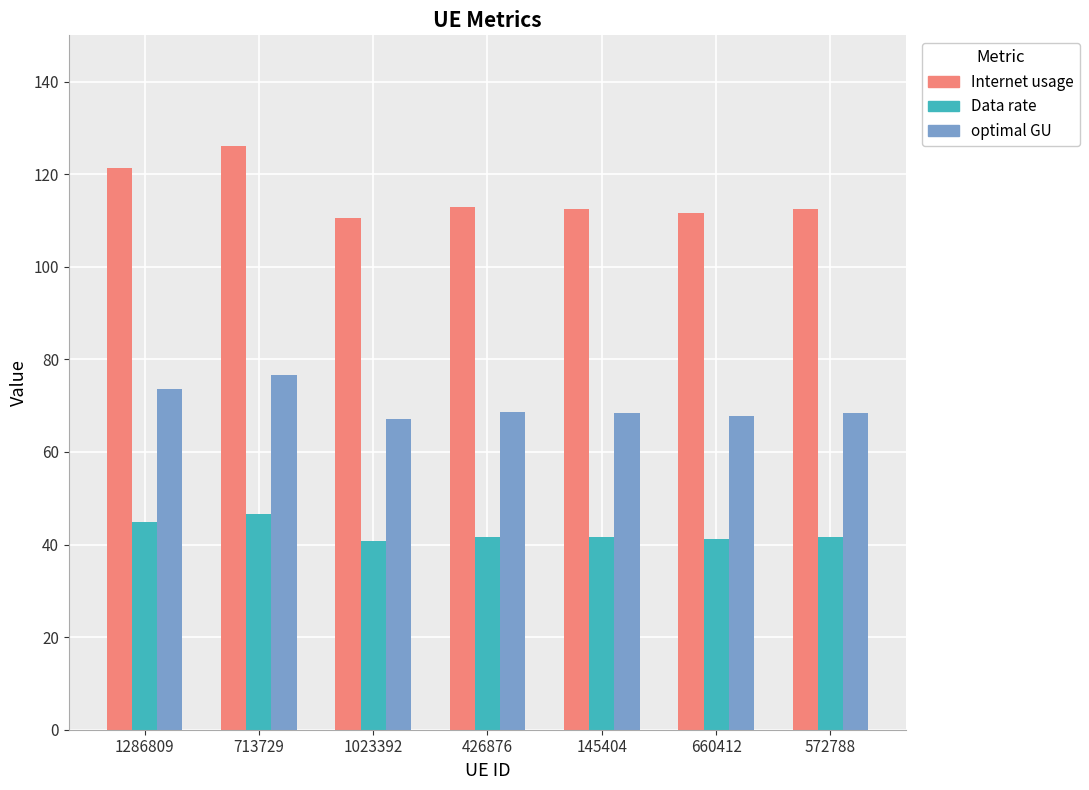

Is it true that optimal GU equals 92.7 at 1023392?

False